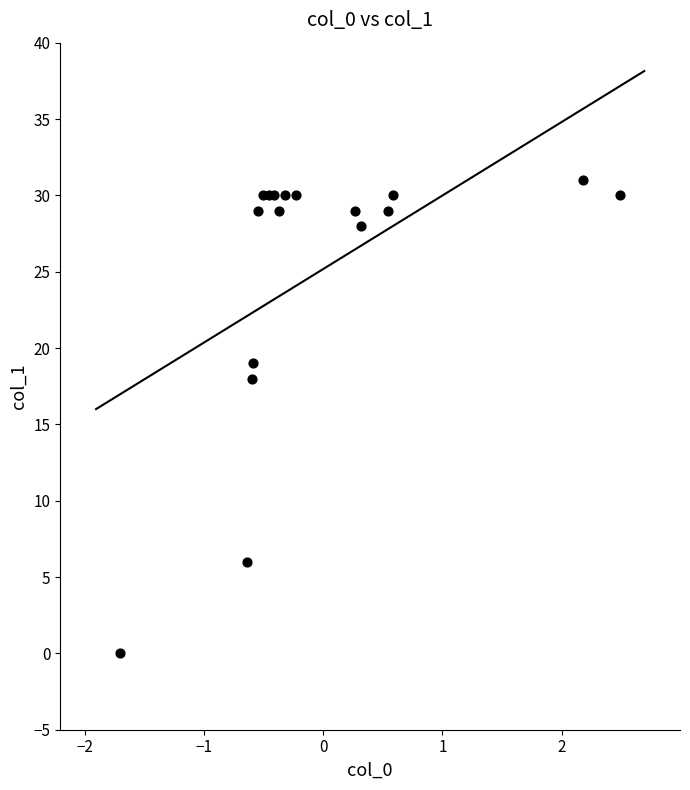

What Y value in the scatter plot is closest to 15?

18